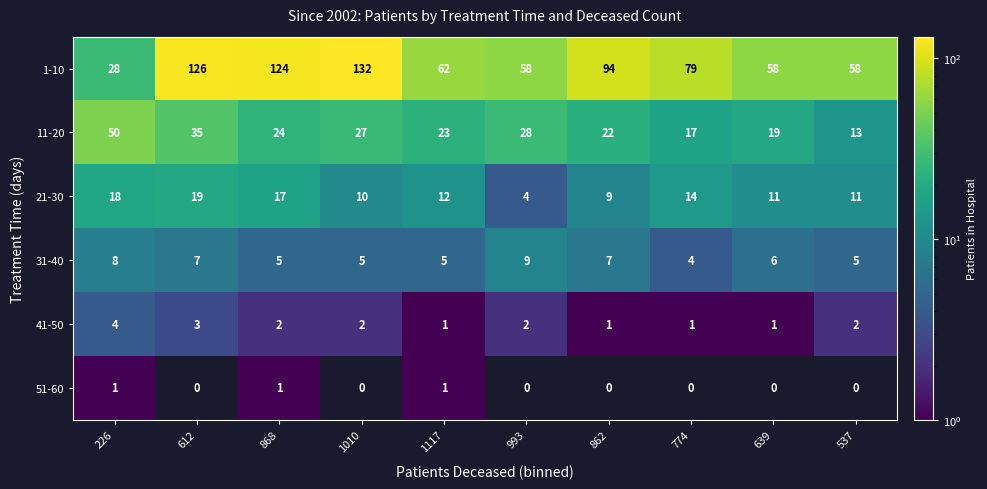

How many distinct data groups are displayed?

6